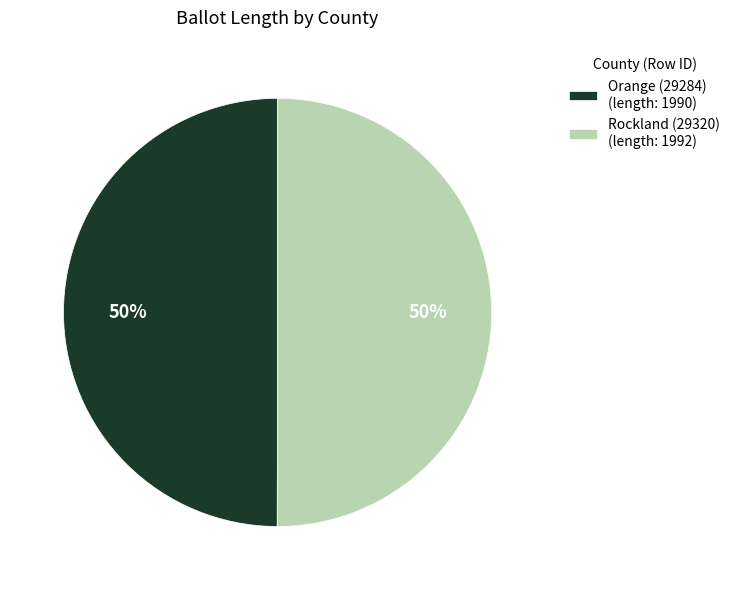

Do Orange (29284) and Rockland (29320) together represent more than half of the pie?

Yes